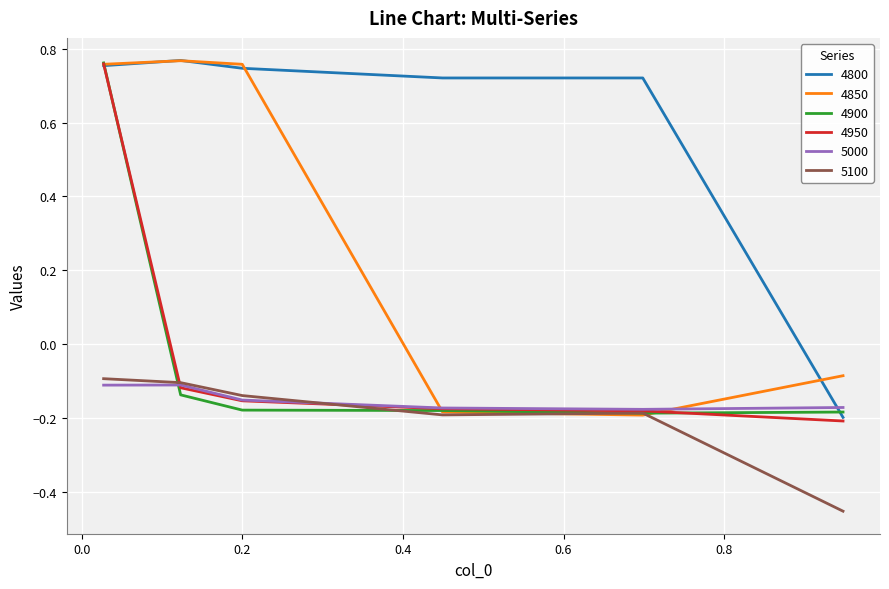

True or false: 5000 and 4900 intersect in this chart.

True